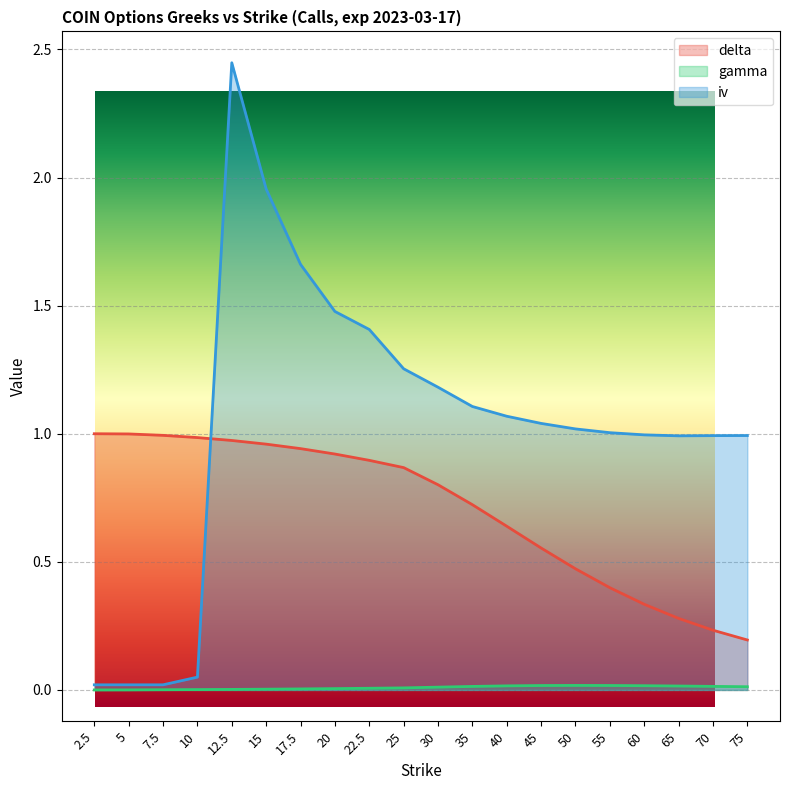

Which series has the widest spread of values?

iv